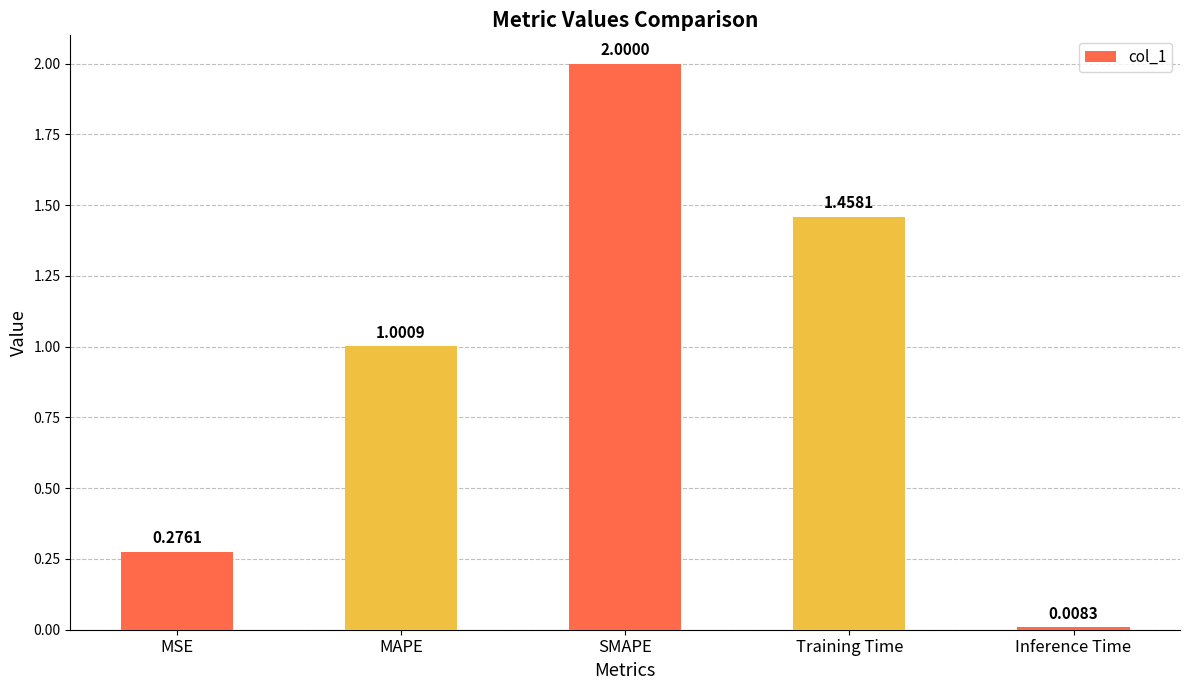

The chart shows a value of 0.8 at Training Time. True or false?

False